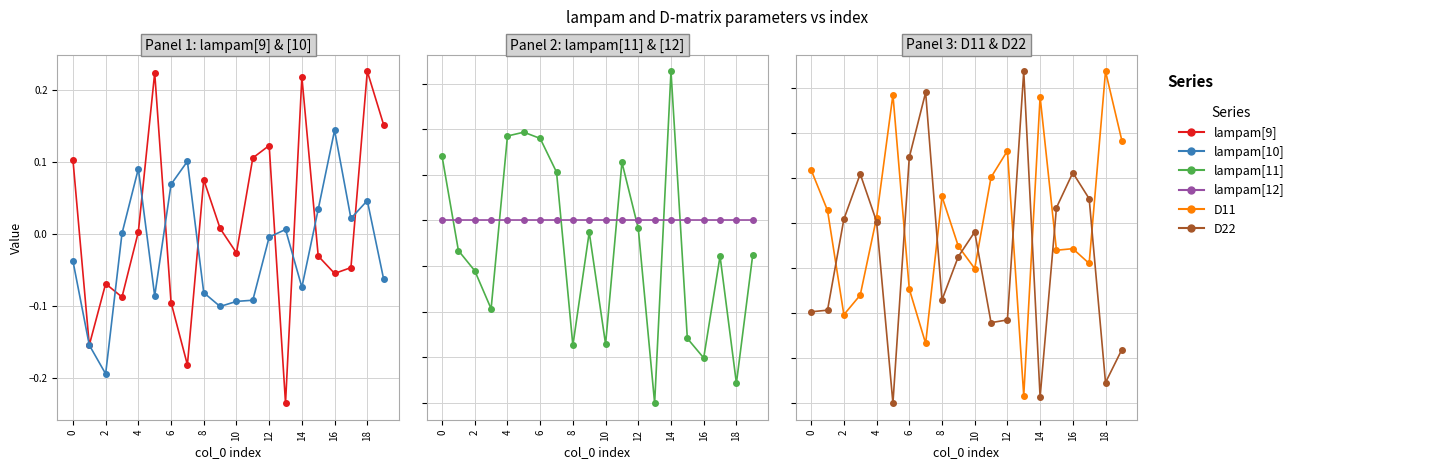

How many interior local peaks does the lampam[11] series have?

5